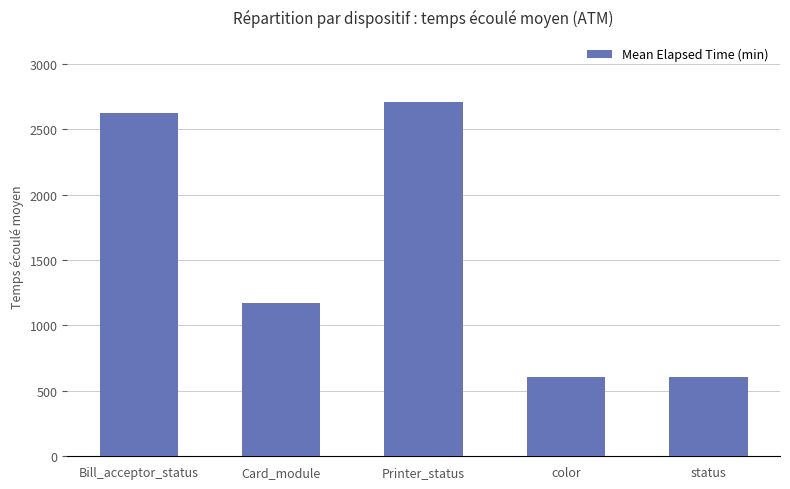

True or false: the data shows 603 at color.

True